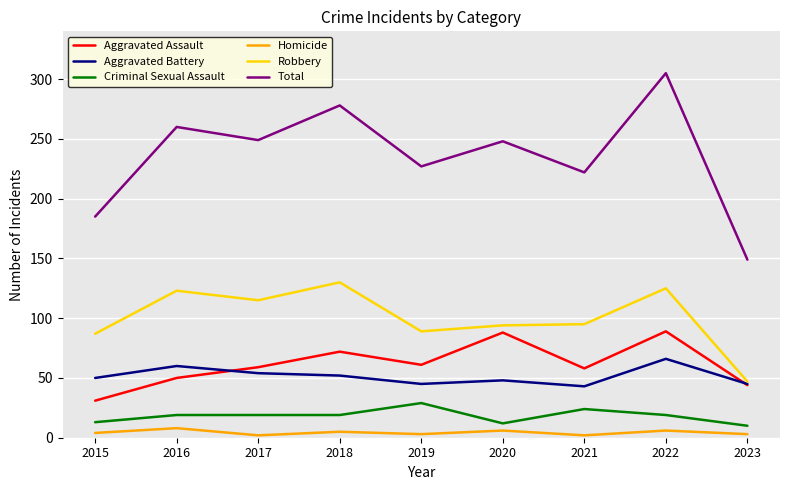

List the series in order of their peak value, lowest first.

Homicide, Criminal Sexual Assault, Aggravated Battery, Aggravated Assault, Robbery, Total